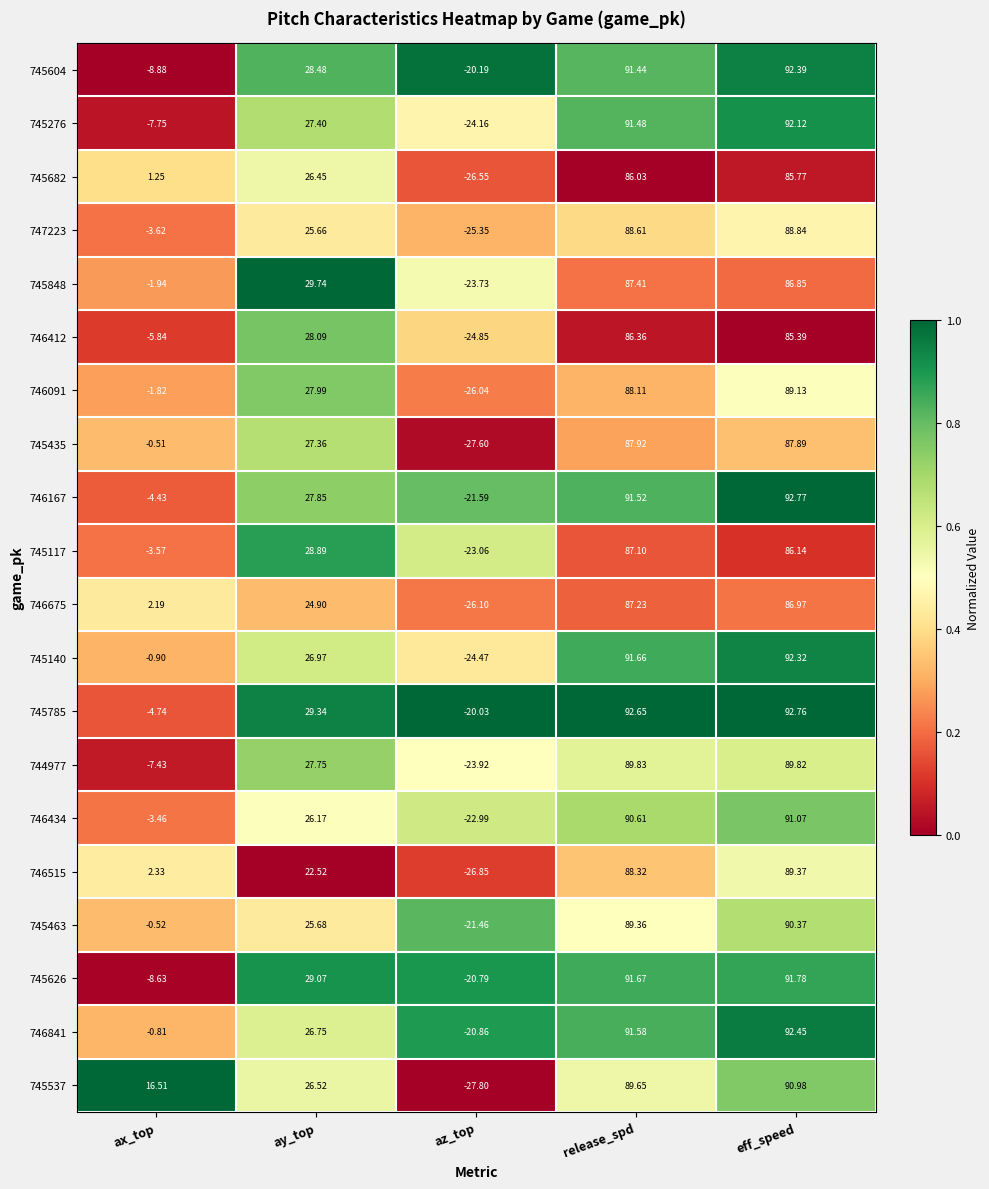

Which category has the lowest value across all series?

az_top